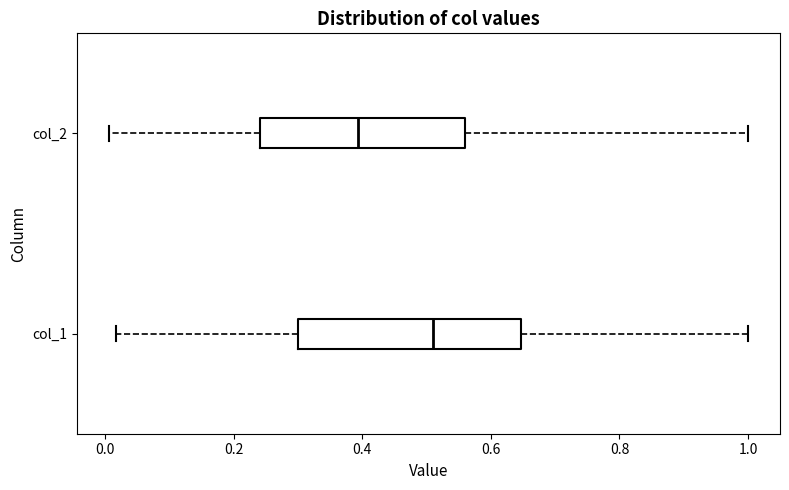

Reading bottom to top, transcribe this box plot: for each box, give where its median line is, the range the box spans, and where its two whiskers end, as read against the x-axis. The values are not printed on the chart, so give them approximately, as read against the axis.

col_1: median 0.50, box 0.30 to 0.64, whiskers 0.02 to 1.00
col_2: median 0.40, box 0.24 to 0.56, whiskers 0.00 to 1.00